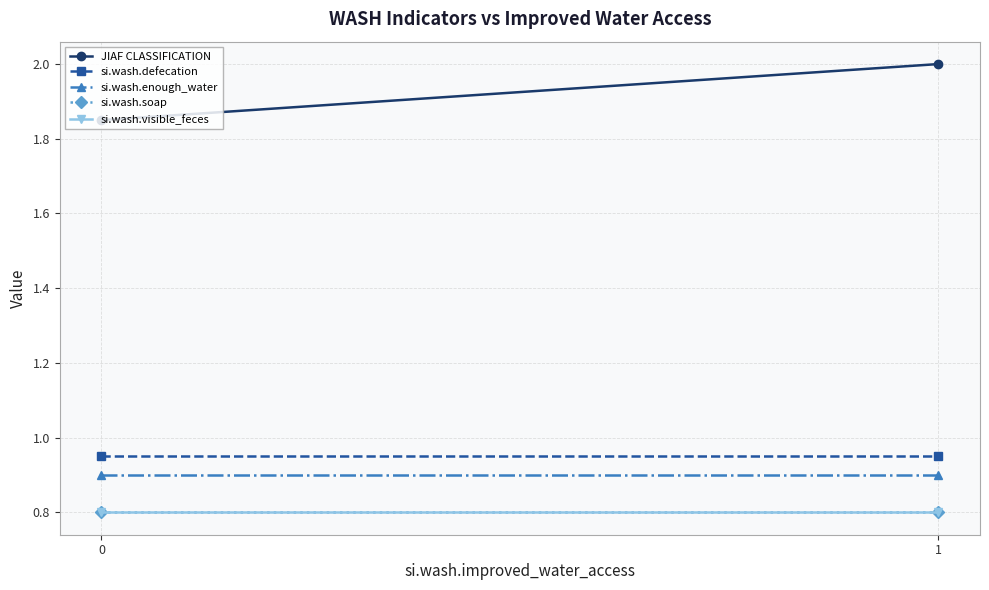

What is the average value of the si.wash.enough_water series?

0.9